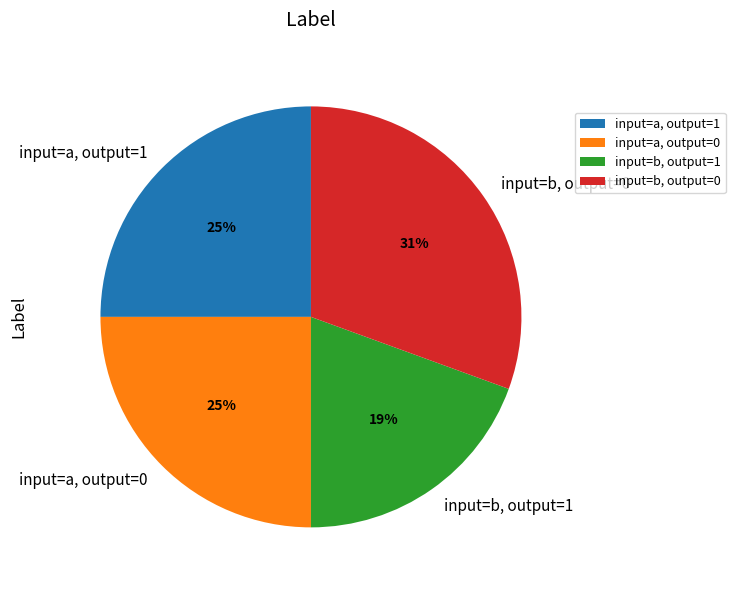

Do input=b, output=1 and input=a, output=0 together represent more than half of the pie?

No